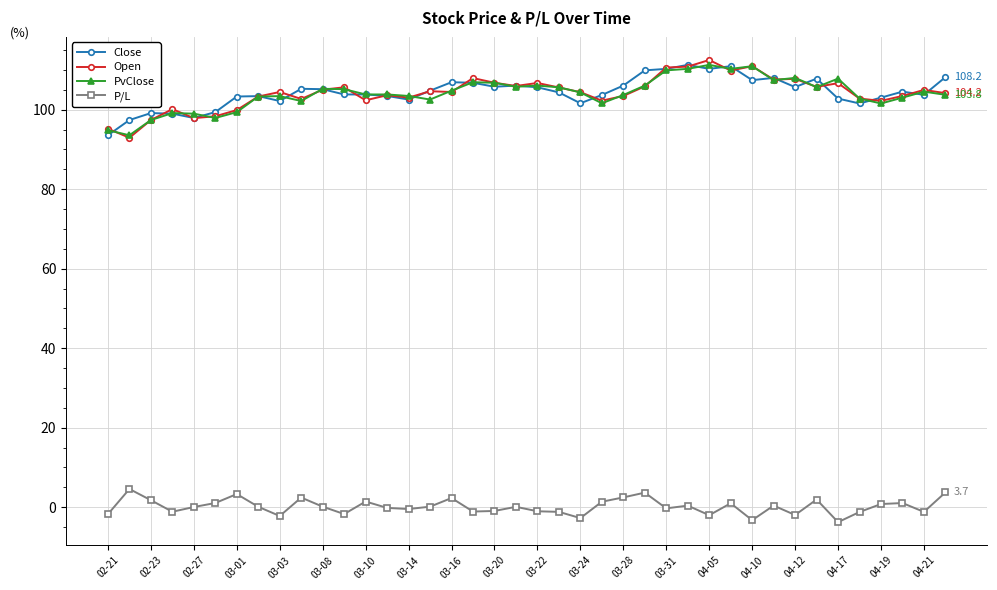

What is the value of the Open point at the 25th from the left?

103.5